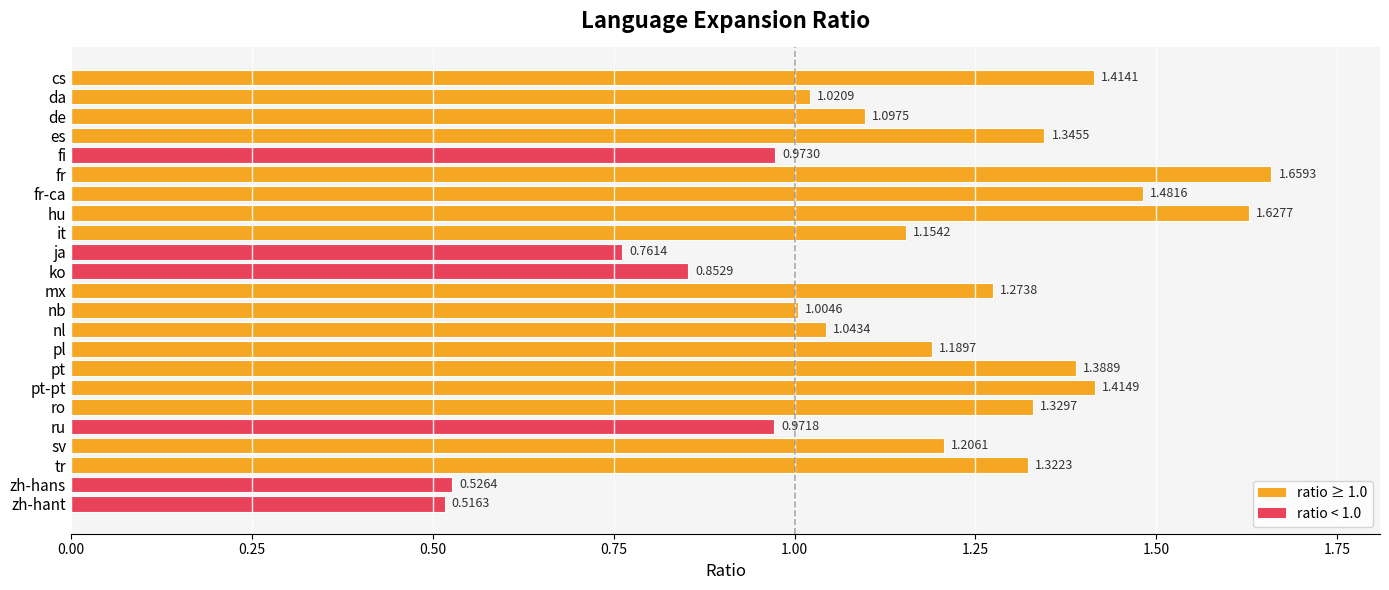

What is the sum of all values?

26.6